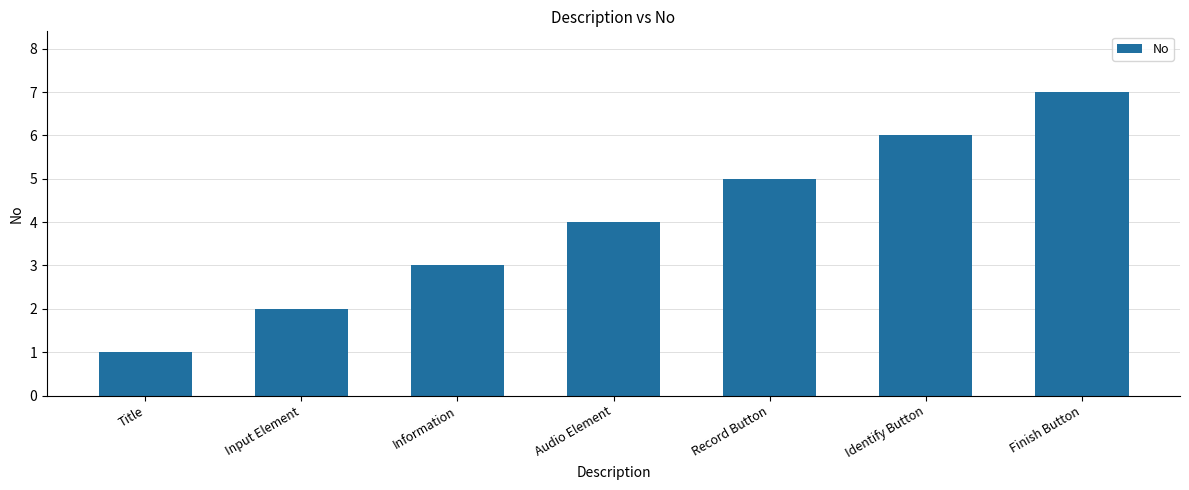

The value at Finish Button is 3. True or false?

False